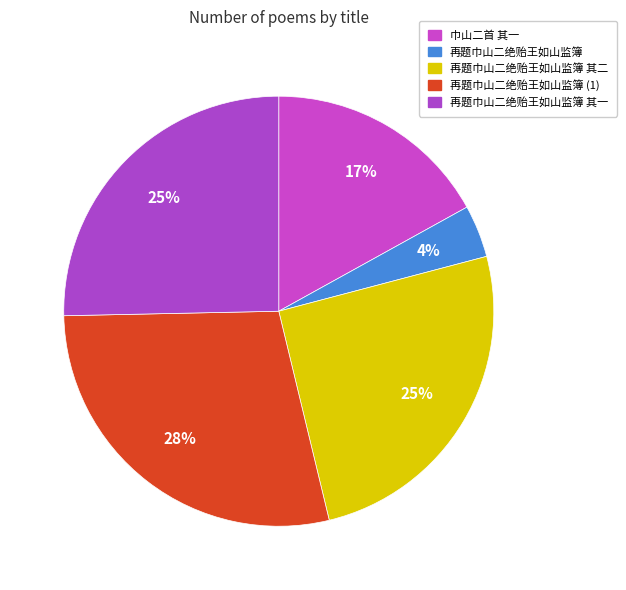

To the nearest percent, what percentage of the pie is 再题巾山二绝贻王如山监簿?

4%